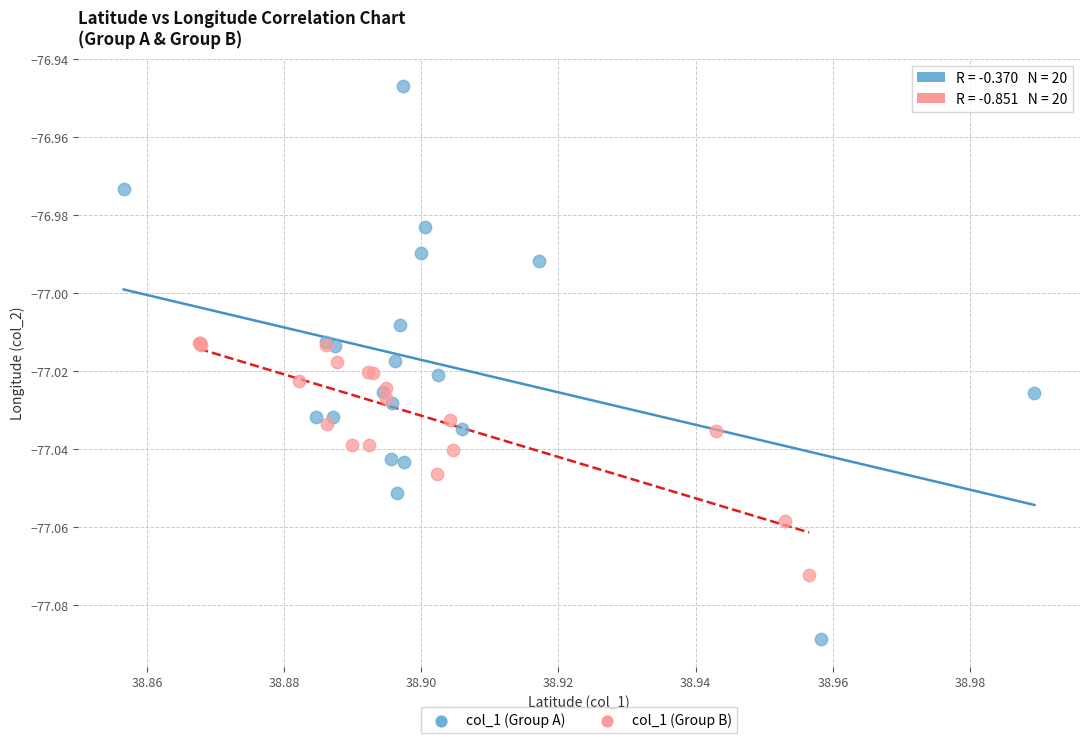

Which series contains the highest Y value?

col_1 (Group A)